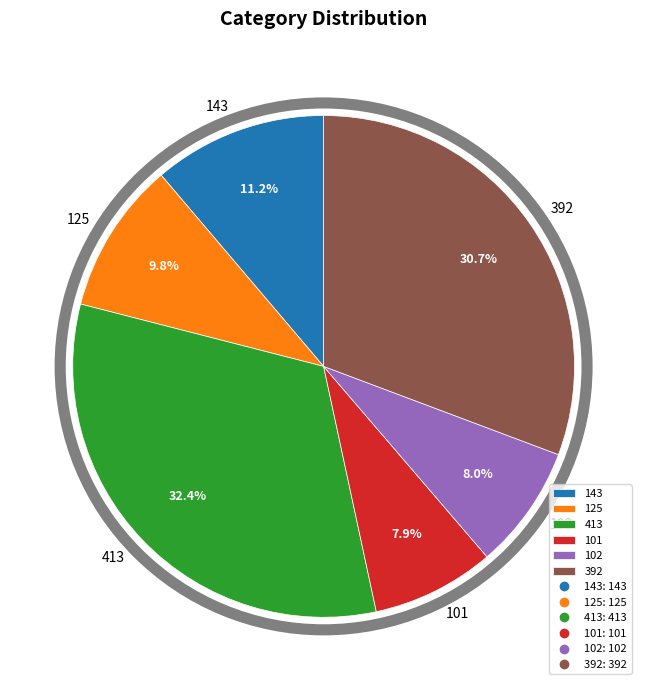

How much of the chart is everything except 392?

69.3%